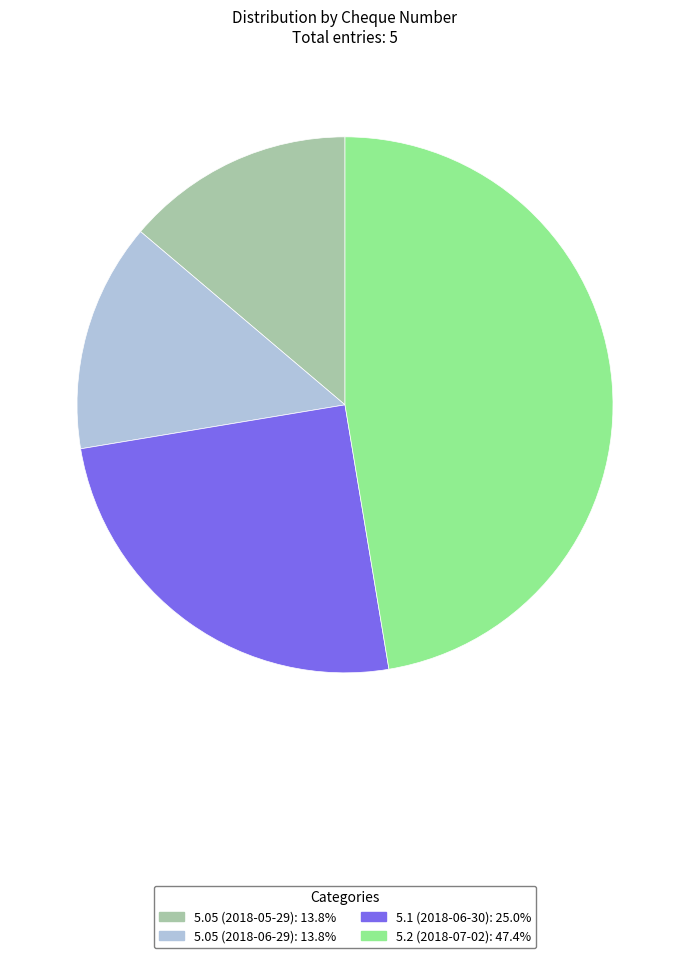

Is there a majority slice in this chart?

No